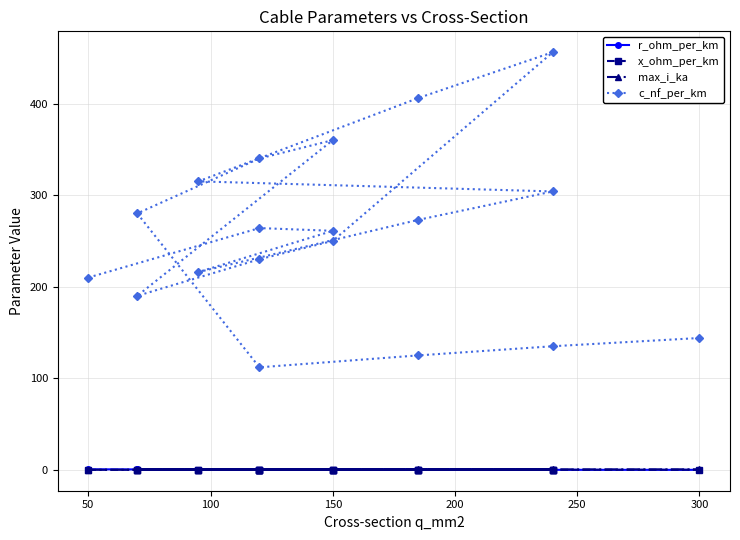

In max_i_ka, how many points are higher than both neighbors (excluding endpoints)?

4